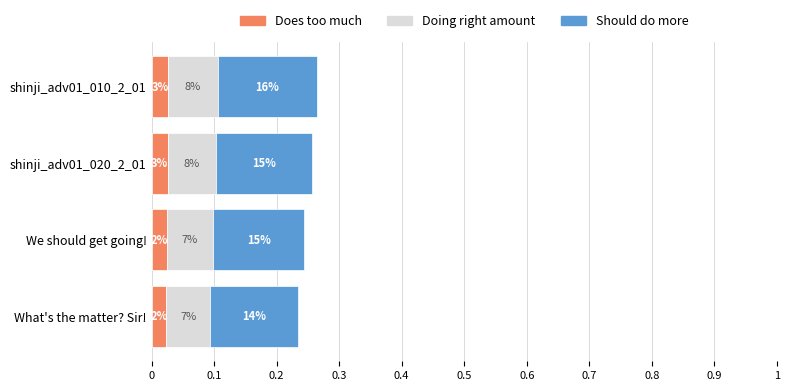

What is the average value of the Should do more series?

0.1